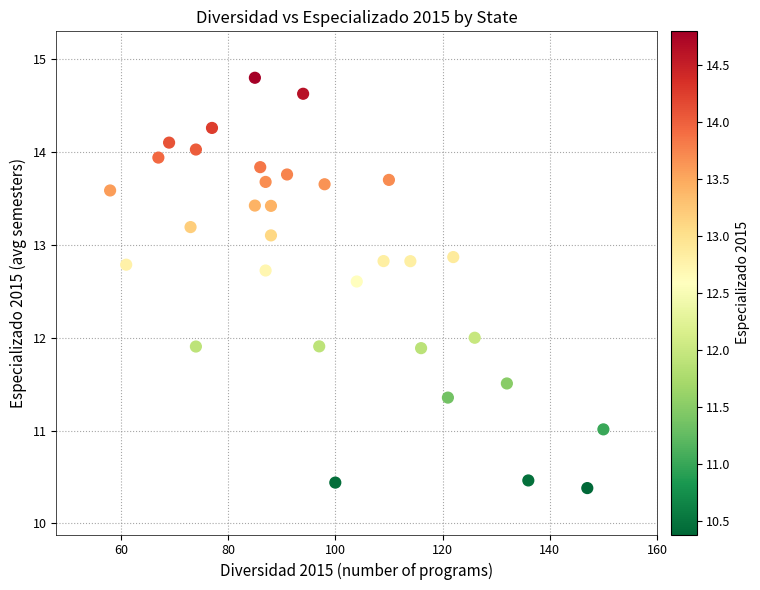

What is the range of X values (max minus min)?

92.0